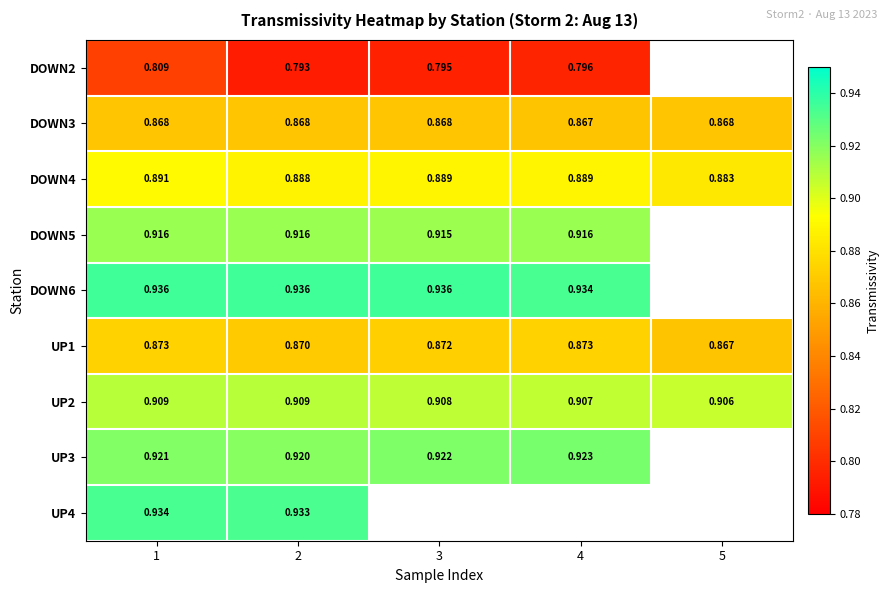

At which category does the chart reach its minimum across all series?

2